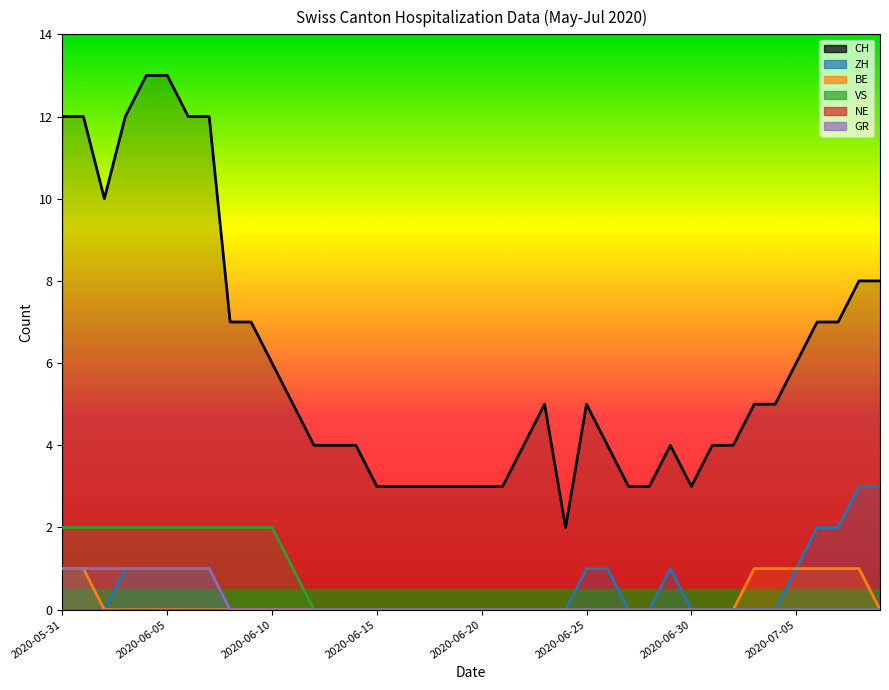

True or false: NE and GR cross at least once.

False